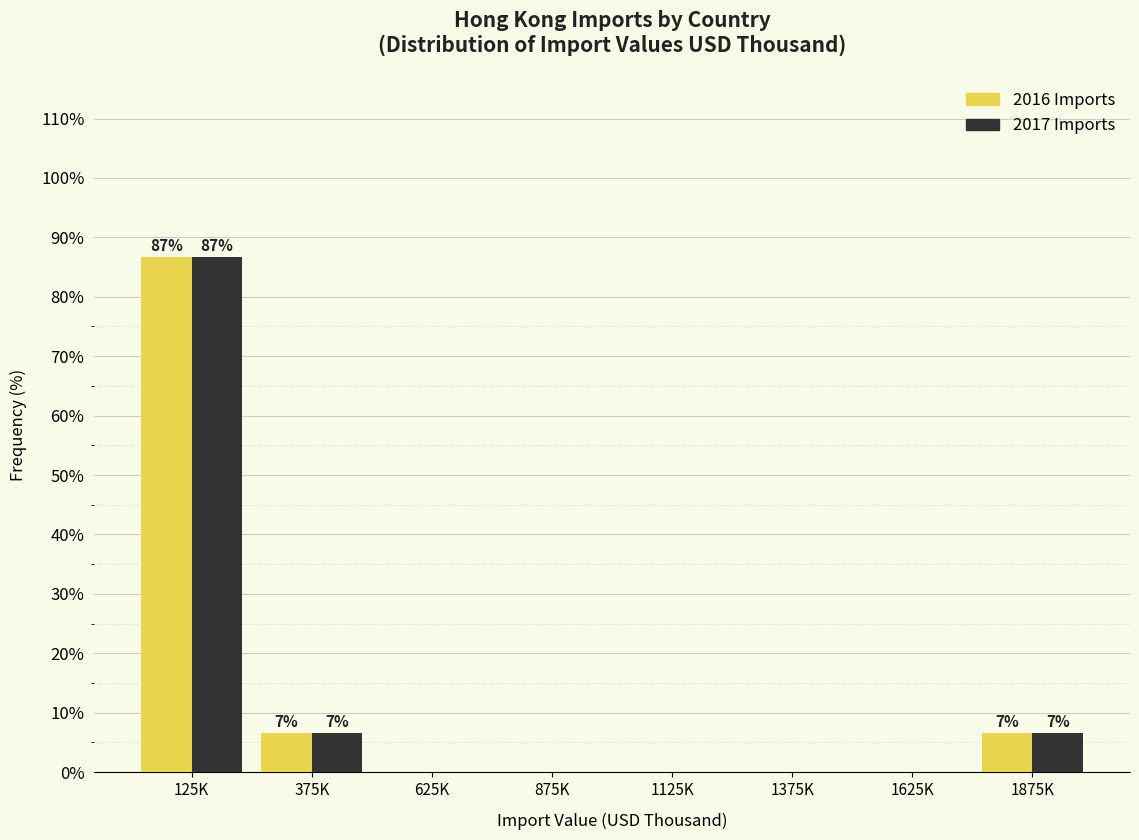

Reading left to right, what are all the values shown in this chart?

2016 Imports: 125K=86.7	375K=6.7	625K=0.0	875K=0.0	1125K=0.0	1375K=0.0	1625K=0.0	1875K=6.7
2017 Imports: 125K=86.7	375K=6.7	625K=0.0	875K=0.0	1125K=0.0	1375K=0.0	1625K=0.0	1875K=6.7